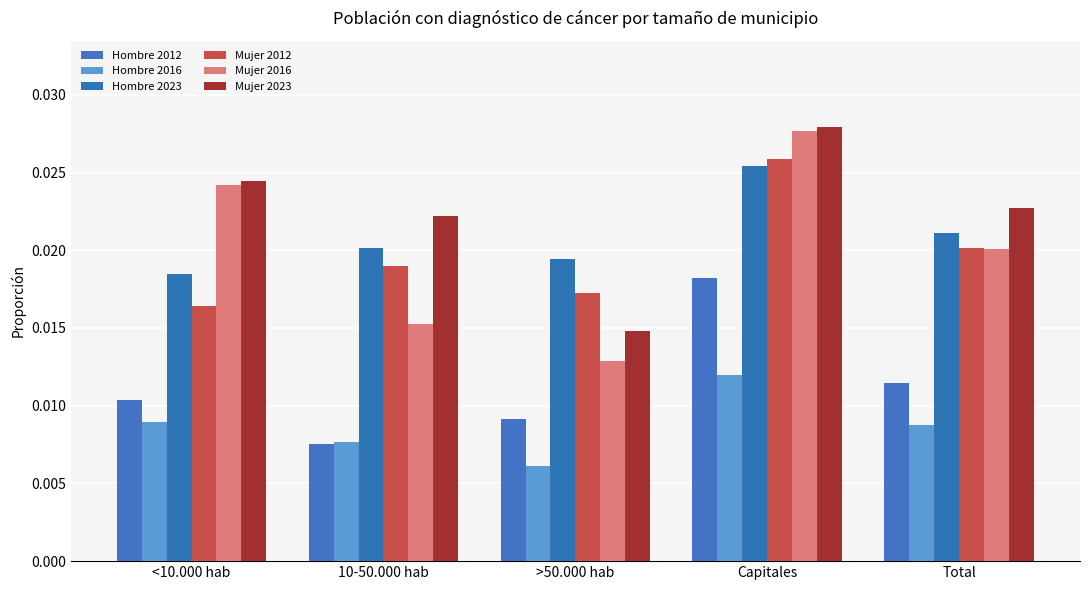

List the series in order of their peak value, highest first.

Mujer 2023, Mujer 2016, Mujer 2012, Hombre 2023, Hombre 2012, Hombre 2016